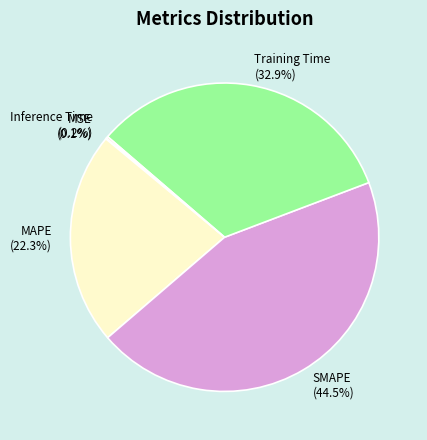

Is SMAPE the majority of the pie?

No